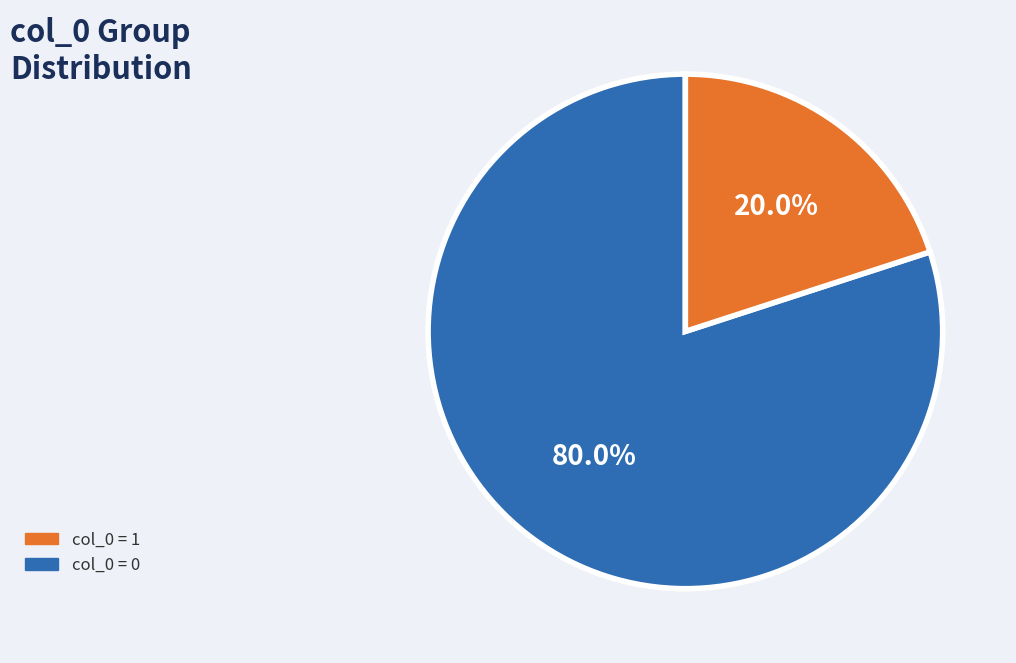

Is there a majority slice in this chart?

Yes